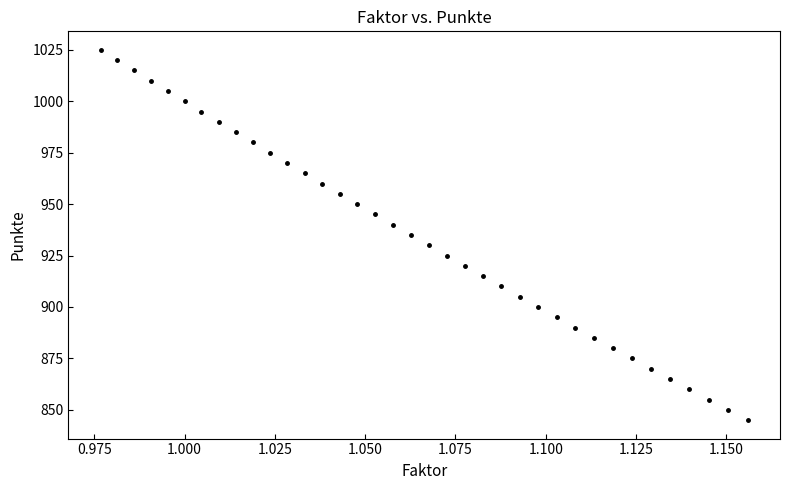

What is the range of Y values (max minus min)?

180